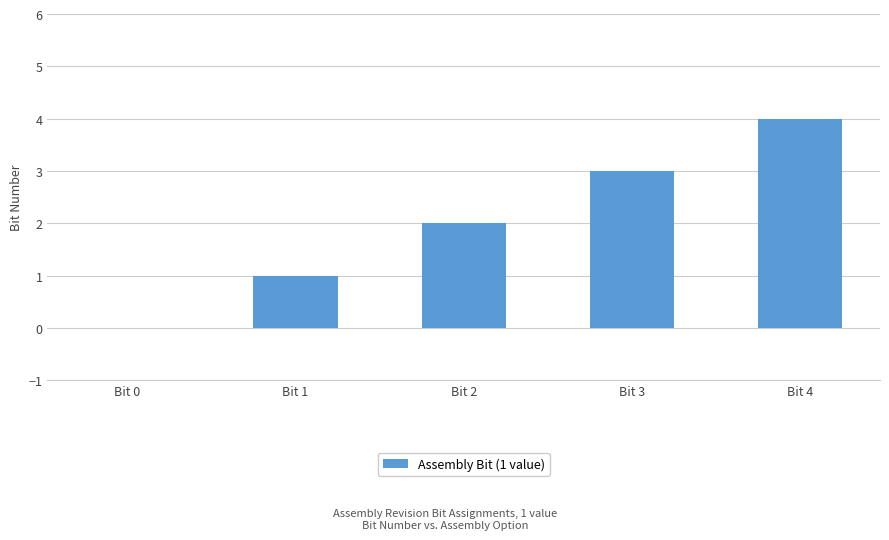

What is the sum of all values?

10